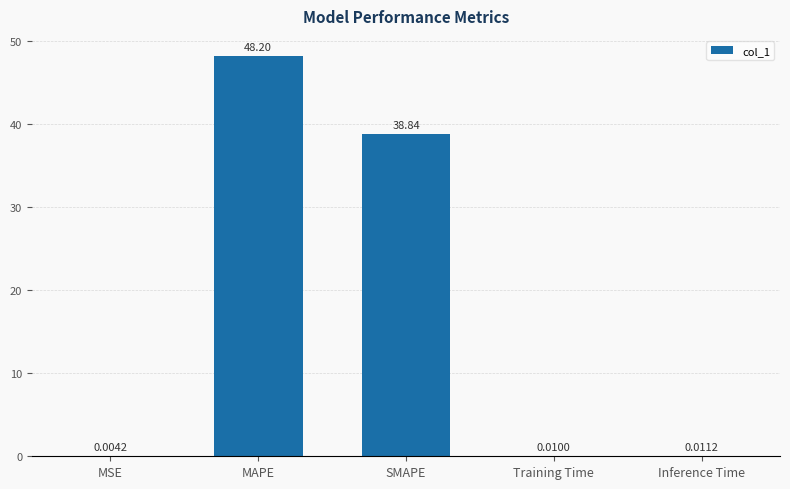

What is the sum of the values at MSE and MAPE?

48.2